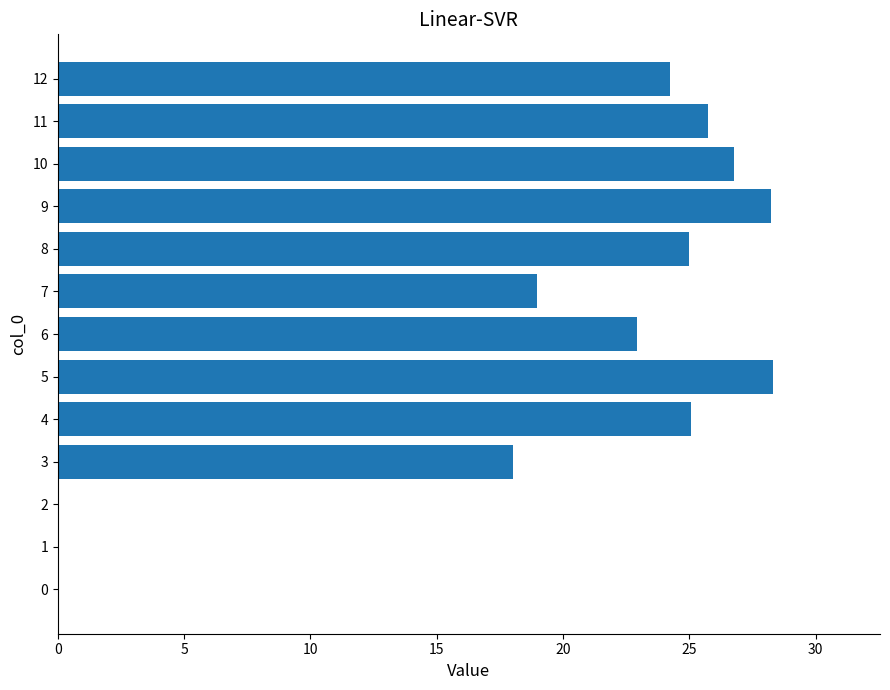

What is the greatest value displayed?

28.3